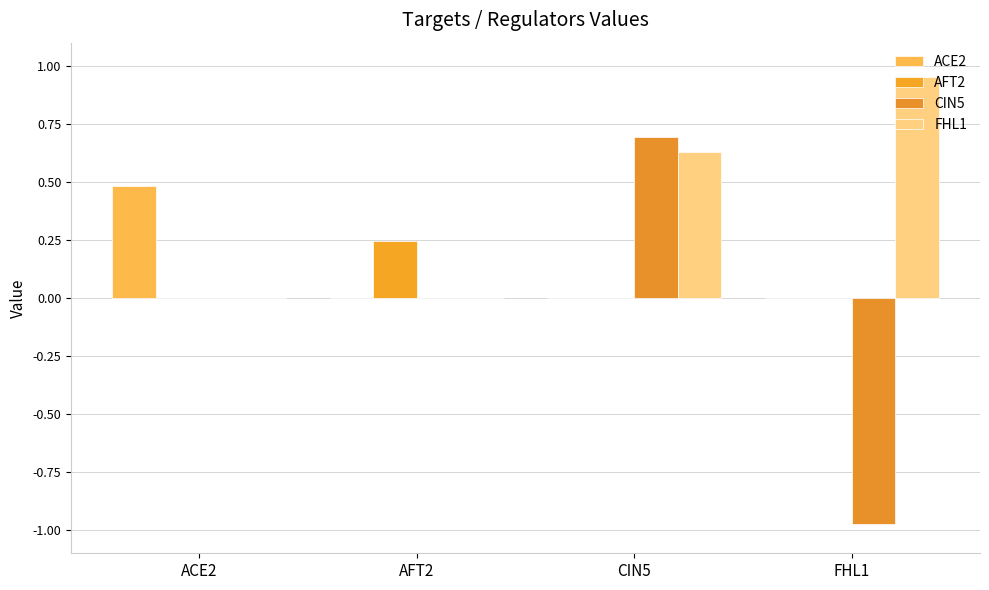

Reading left to right, transcribe all the data shown in this chart.

ACE2: 0.5	0.0	0.0	0.0
AFT2: 0.0	0.2	0.0	0.0
CIN5: 0.0	0.0	0.7	-1.0
FHL1: 0.0	0.0	0.6	1.0